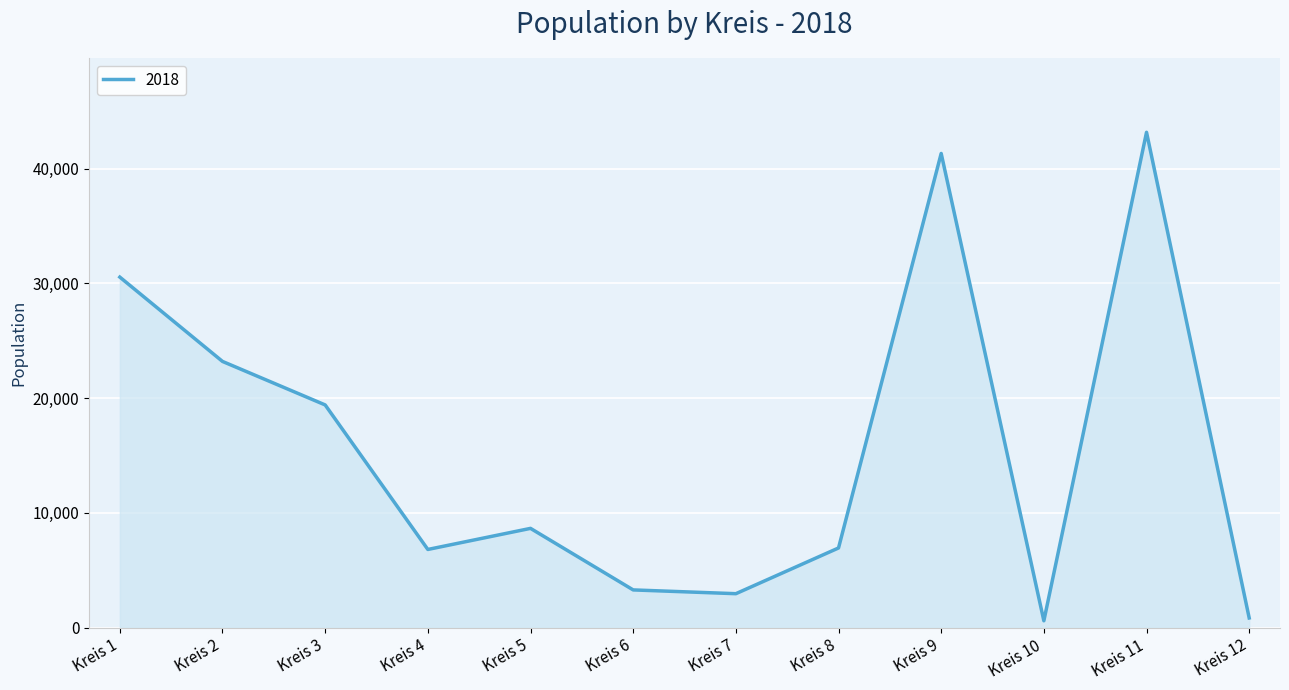

At which label does the data first exceed 8646?

Kreis 1